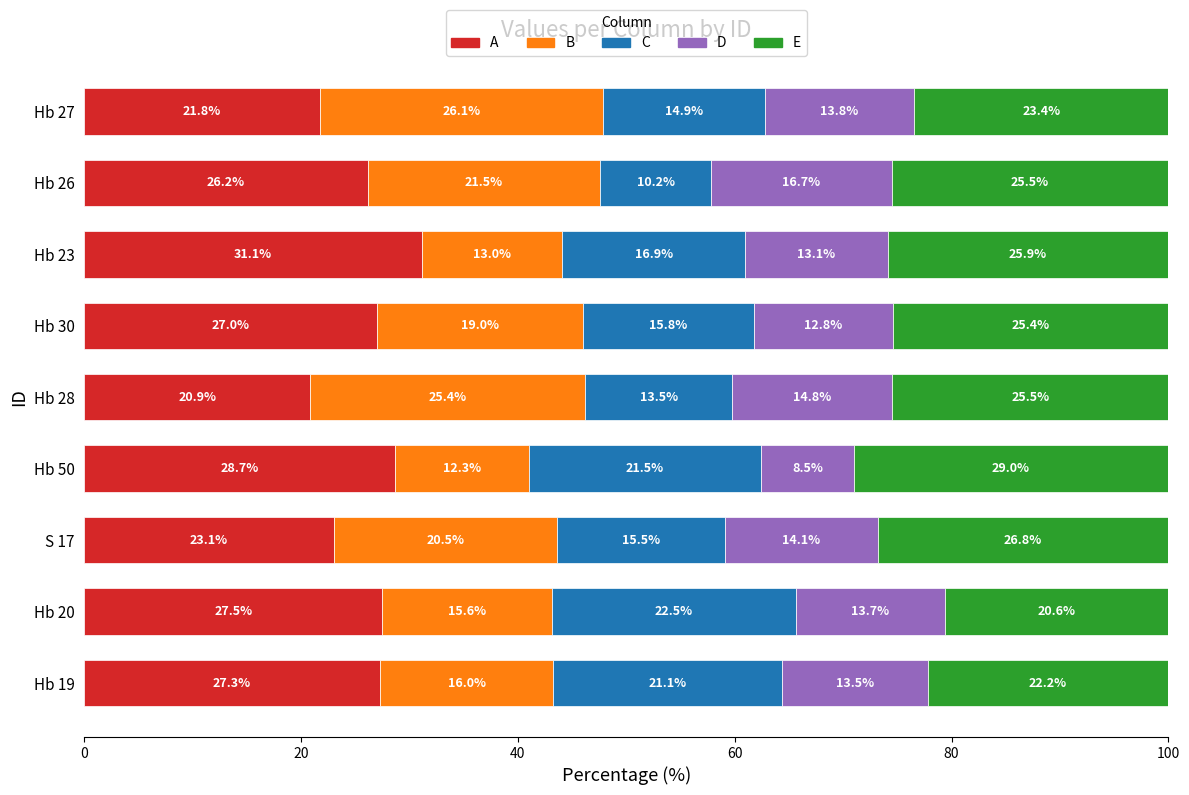

At how many categories does at least one series exceed 13?

9